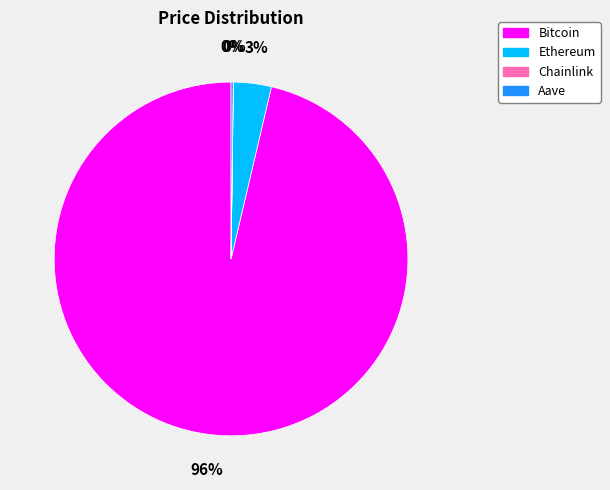

Which has a higher value, Bitcoin or Ethereum?

Bitcoin